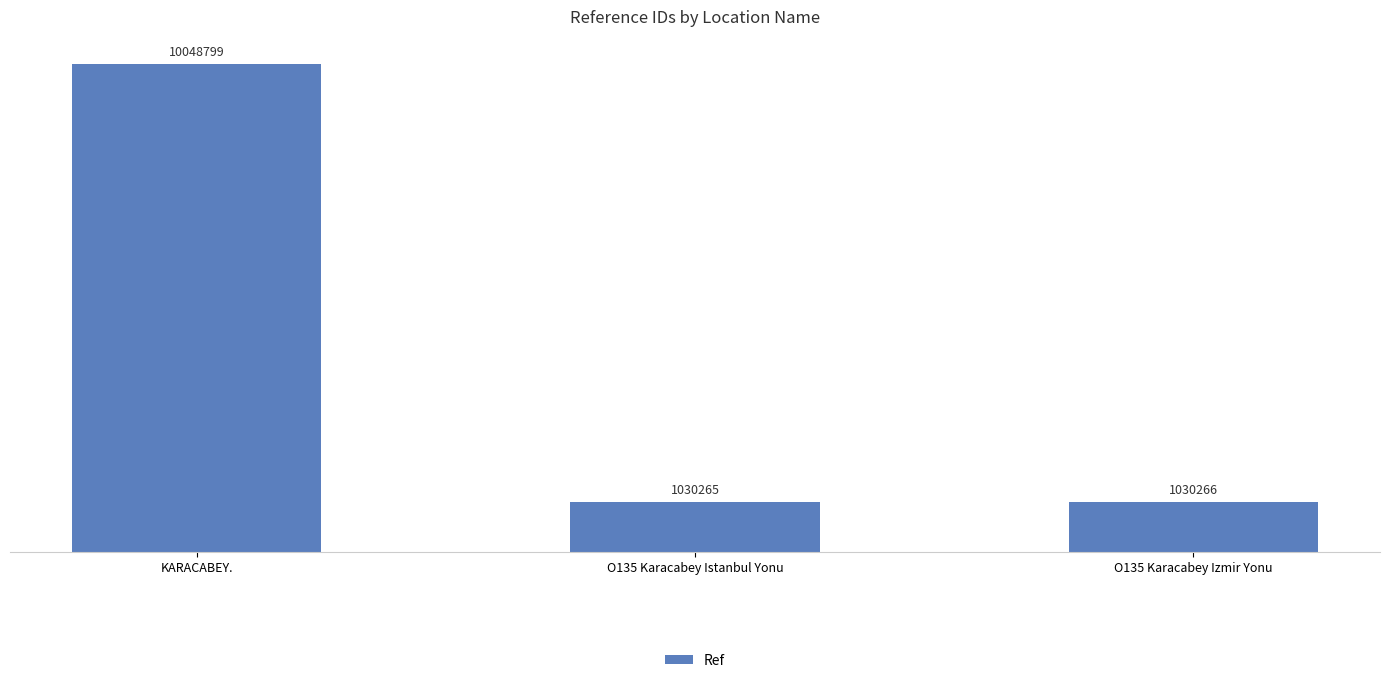

What is the change in value from KARACABEY. to O135 Karacabey Istanbul Yonu?

-9018534